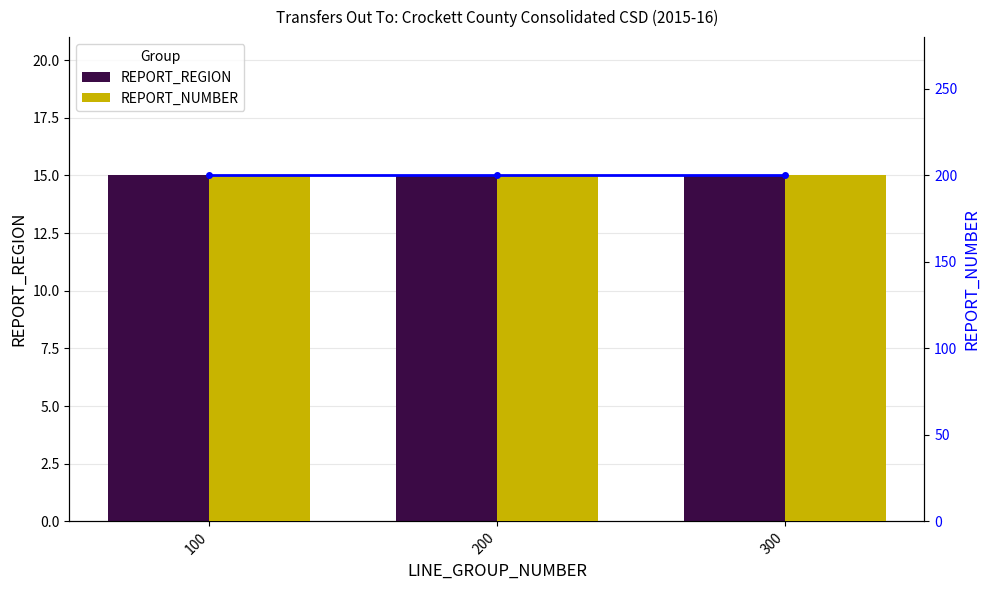

What is the value of the REPORT_REGION bar at the 1st from the left?

15